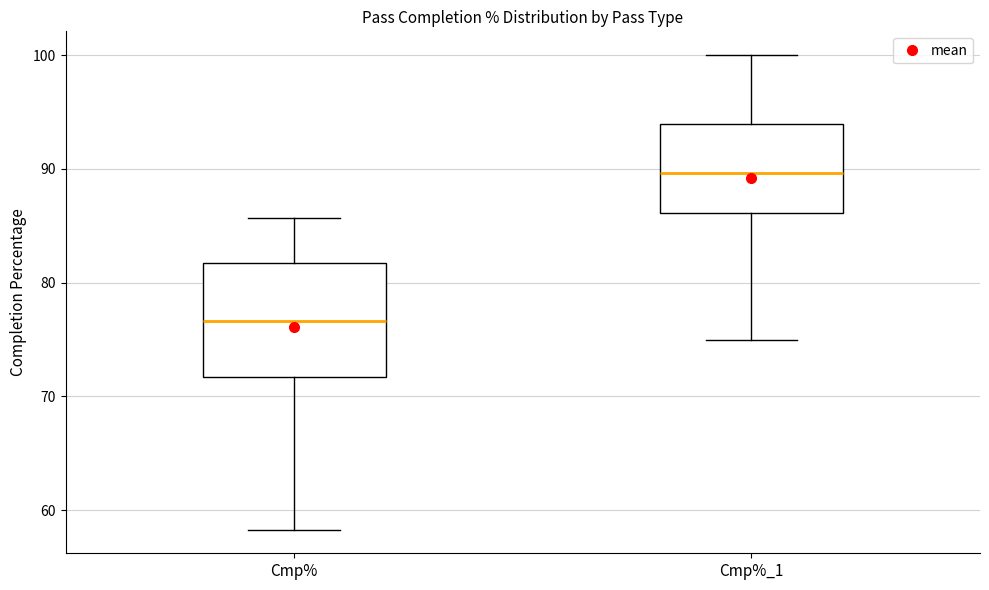

Reading left to right, read every box against the y-axis: the position of its median line, the range the box covers, and the ends of its whiskers. The values are not printed on the chart, so give them approximately, as read against the axis.

Cmp%: median 77, box 72 to 82, whiskers 58 to 86
Cmp%_1: median 90, box 86 to 94, whiskers 75 to 100